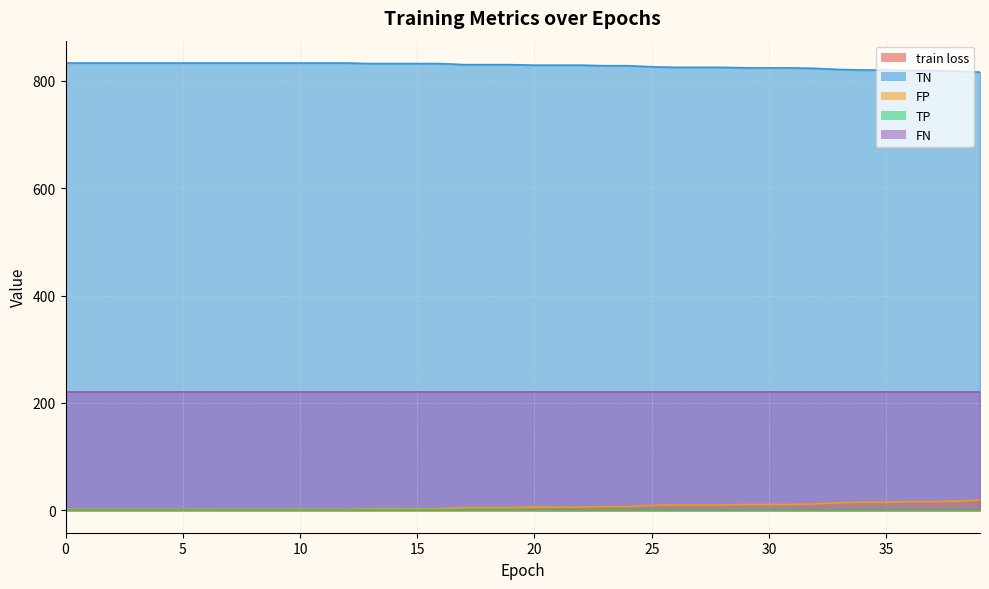

List the labels in order of train loss value, largest first.

0, 1, 2, 3, 4, 5, 6, 7, 8, 9, 10, 11, 12, 13, 14, 15, 16, 17, 18, 19, 20, 21, 22, 23, 24, 25, 26, 27, 28, 29, 30, 31, 32, 33, 34, 35, 36, 37, 38, 39